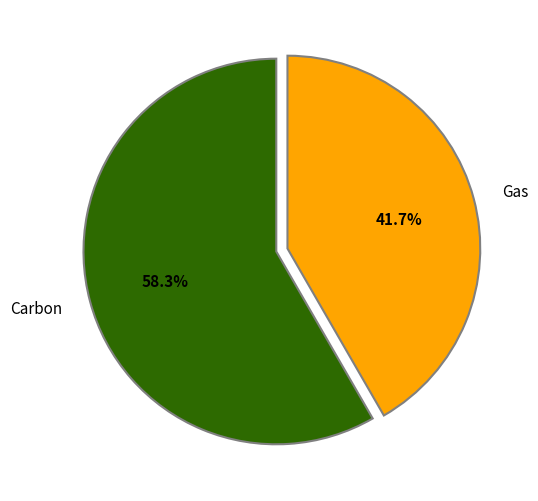

To the nearest percent, what percentage of the pie is Gas?

42%